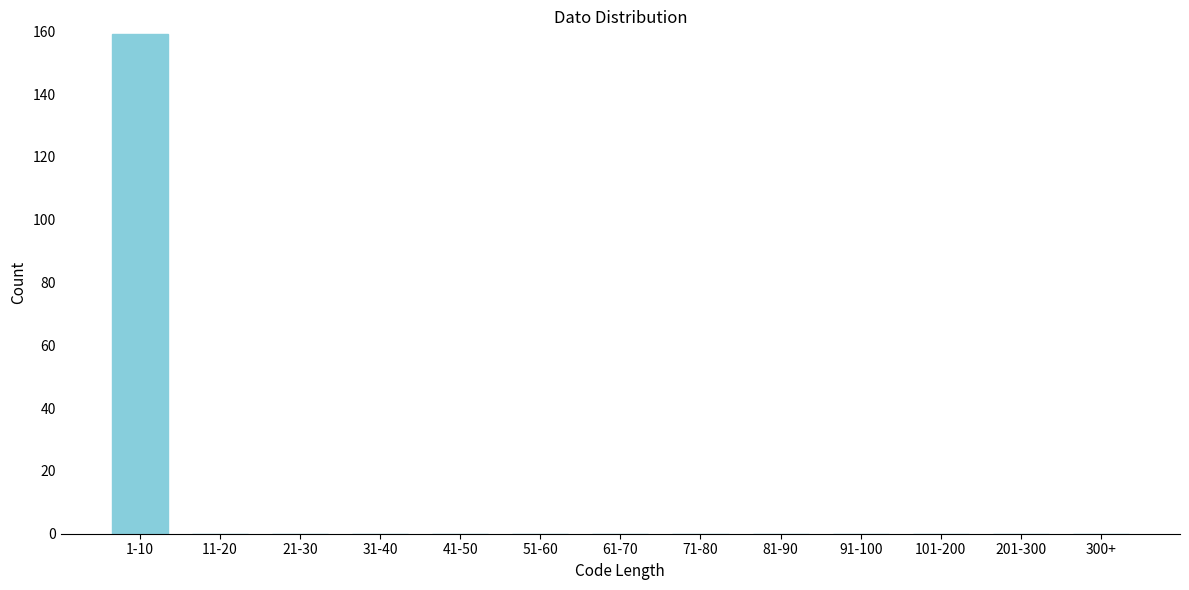

Reading left to right, transcribe all the data shown in this chart.

1-10=159	11-20=0	21-30=0	31-40=0	41-50=0	51-60=0	61-70=0	71-80=0	81-90=0	91-100=0	101-200=0	201-300=0	300+=0